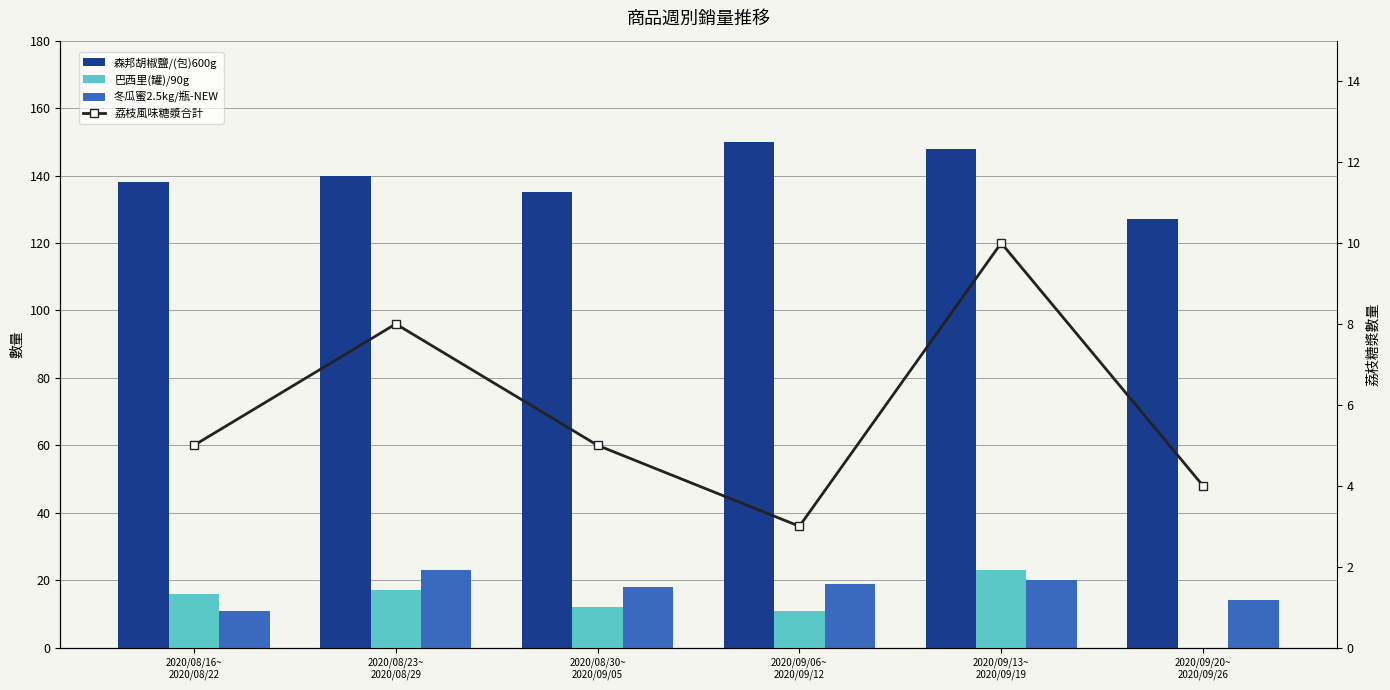

The 冬瓜蜜2.5kg/瓶-NEW series shows 15 at 2020/08/23~
2020/08/29. True or false?

False